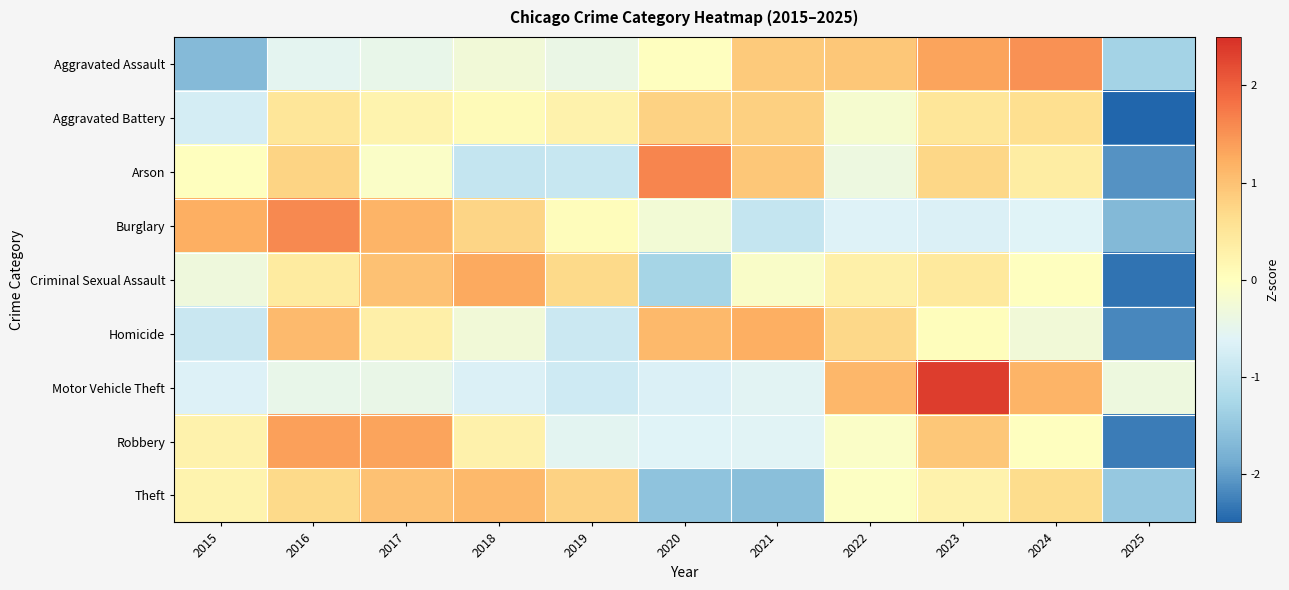

Reading right to left, extract all data points from this chart.

Aggravated Assault: 2025=-1.3	2024=1.5	2023=1.3	2022=0.9	2021=0.9	2020=-0.0	2019=-0.4	2018=-0.3	2017=-0.5	2016=-0.5	2015=-1.7
Aggravated Battery: 2025=-2.8	2024=0.6	2023=0.5	2022=-0.2	2021=0.8	2020=0.8	2019=0.2	2018=0.1	2017=0.2	2016=0.5	2015=-0.7
Arson: 2025=-2.1	2024=0.4	2023=0.7	2022=-0.4	2021=0.9	2020=1.6	2019=-0.9	2018=-0.9	2017=-0.1	2016=0.8	2015=0.0
Burglary: 2025=-1.7	2024=-0.6	2023=-0.7	2022=-0.6	2021=-0.9	2020=-0.2	2019=0.0	2018=0.7	2017=1.2	2016=1.6	2015=1.2
Criminal Sexual Assault: 2025=-2.4	2024=-0.0	2023=0.4	2022=0.3	2021=-0.1	2020=-1.3	2019=0.7	2018=1.3	2017=1.0	2016=0.4	2015=-0.3
Homicide: 2025=-2.2	2024=-0.3	2023=0.0	2022=0.7	2021=1.2	2020=1.1	2019=-0.9	2018=-0.3	2017=0.3	2016=1.1	2015=-0.9
Motor Vehicle Theft: 2025=-0.3	2024=1.2	2023=2.3	2022=1.1	2021=-0.6	2020=-0.7	2019=-0.8	2018=-0.7	2017=-0.4	2016=-0.5	2015=-0.7
Robbery: 2025=-2.3	2024=-0.0	2023=0.9	2022=-0.1	2021=-0.6	2020=-0.6	2019=-0.6	2018=0.3	2017=1.3	2016=1.4	2015=0.2
Theft: 2025=-1.5	2024=0.7	2023=0.2	2022=-0.1	2021=-1.6	2020=-1.5	2019=0.8	2018=1.1	2017=1.0	2016=0.7	2015=0.2